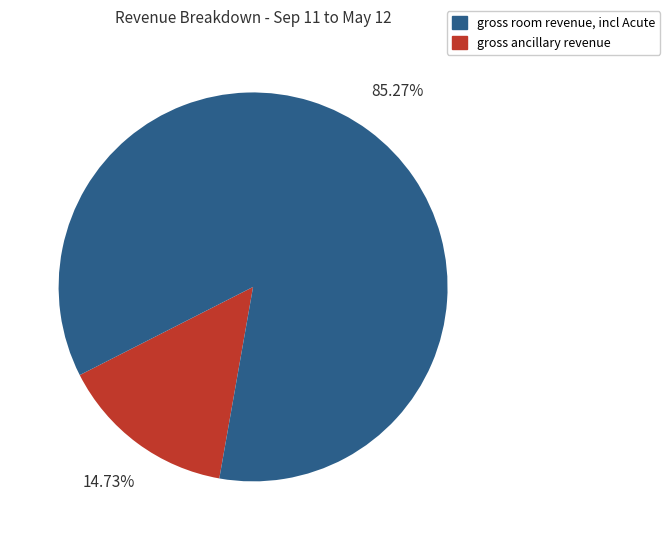

Does any single category account for the majority?

Yes